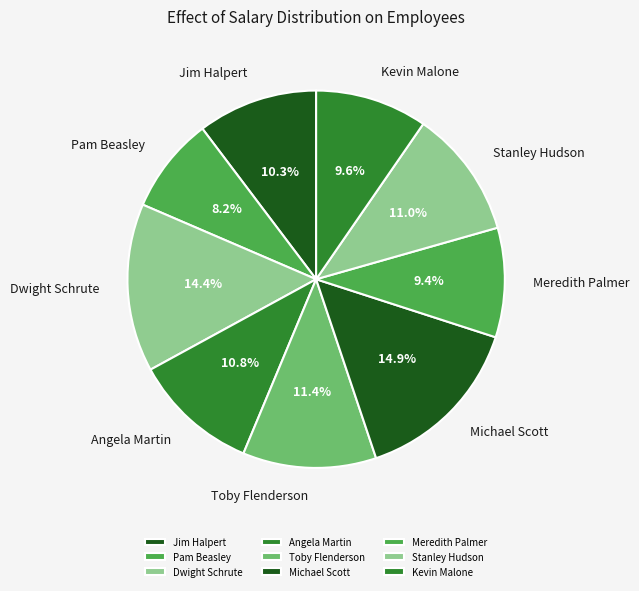

How many slices are in this pie chart?

9